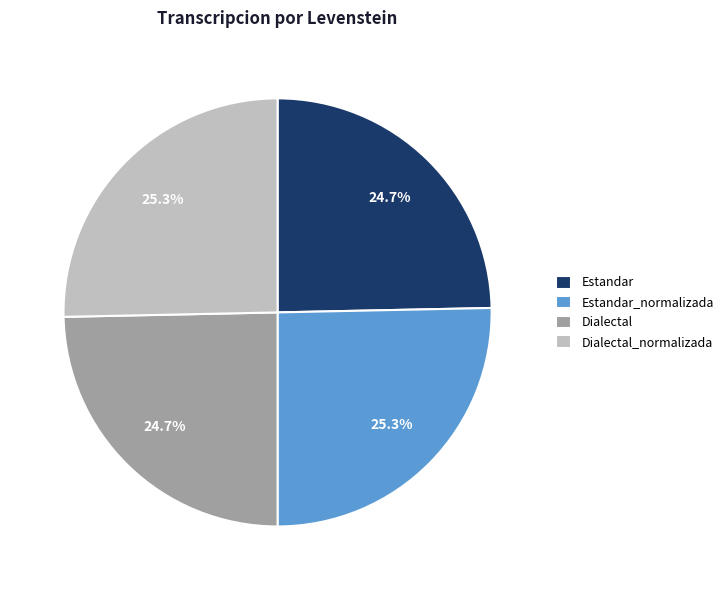

Does any single category account for the majority?

No